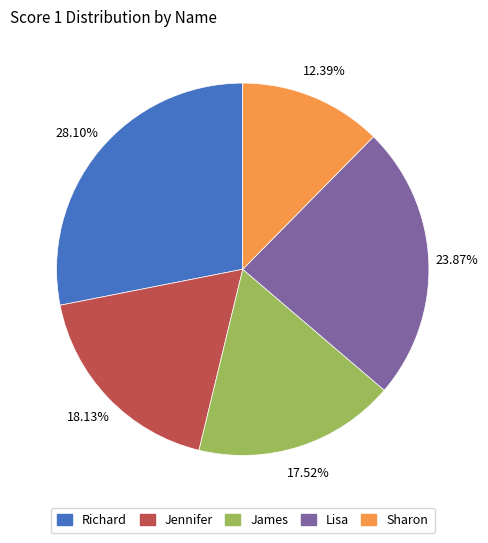

What percentage is the Lisa slice, to the nearest percent?

24%